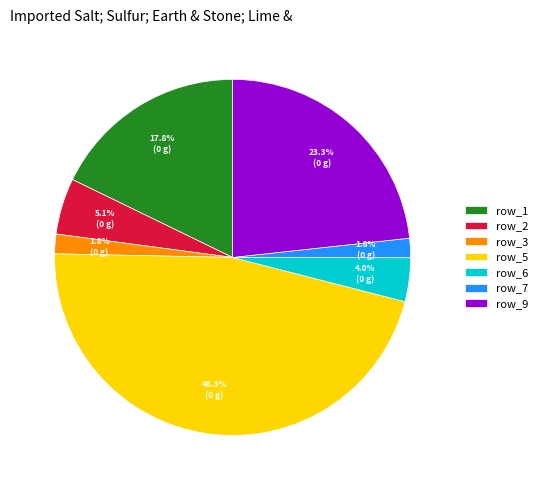

The row_3 slice represents 2% of the pie. True or false?

True